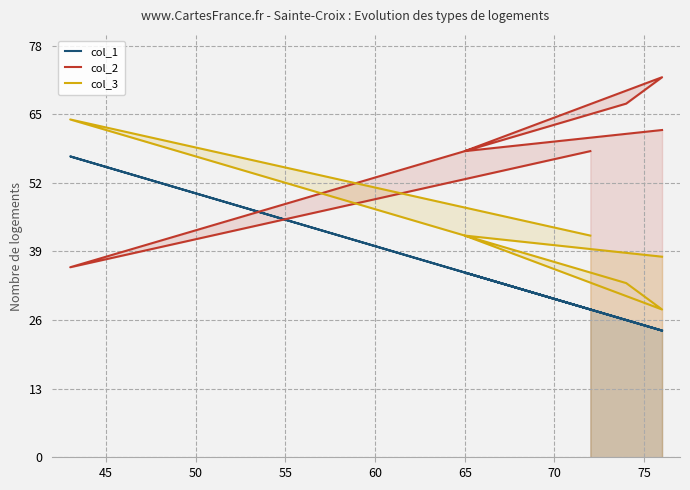

True or false: col_1 has more than 2 points higher than both neighbors.

False